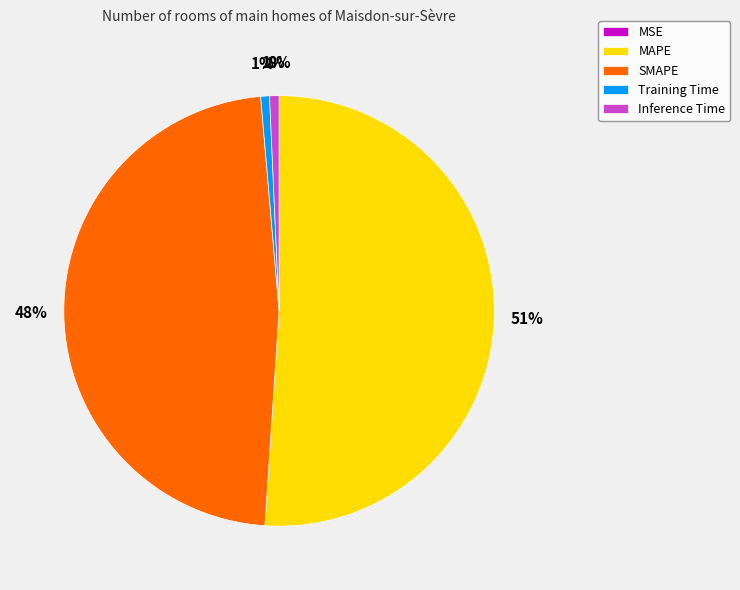

Which category has the biggest portion of the pie?

MAPE